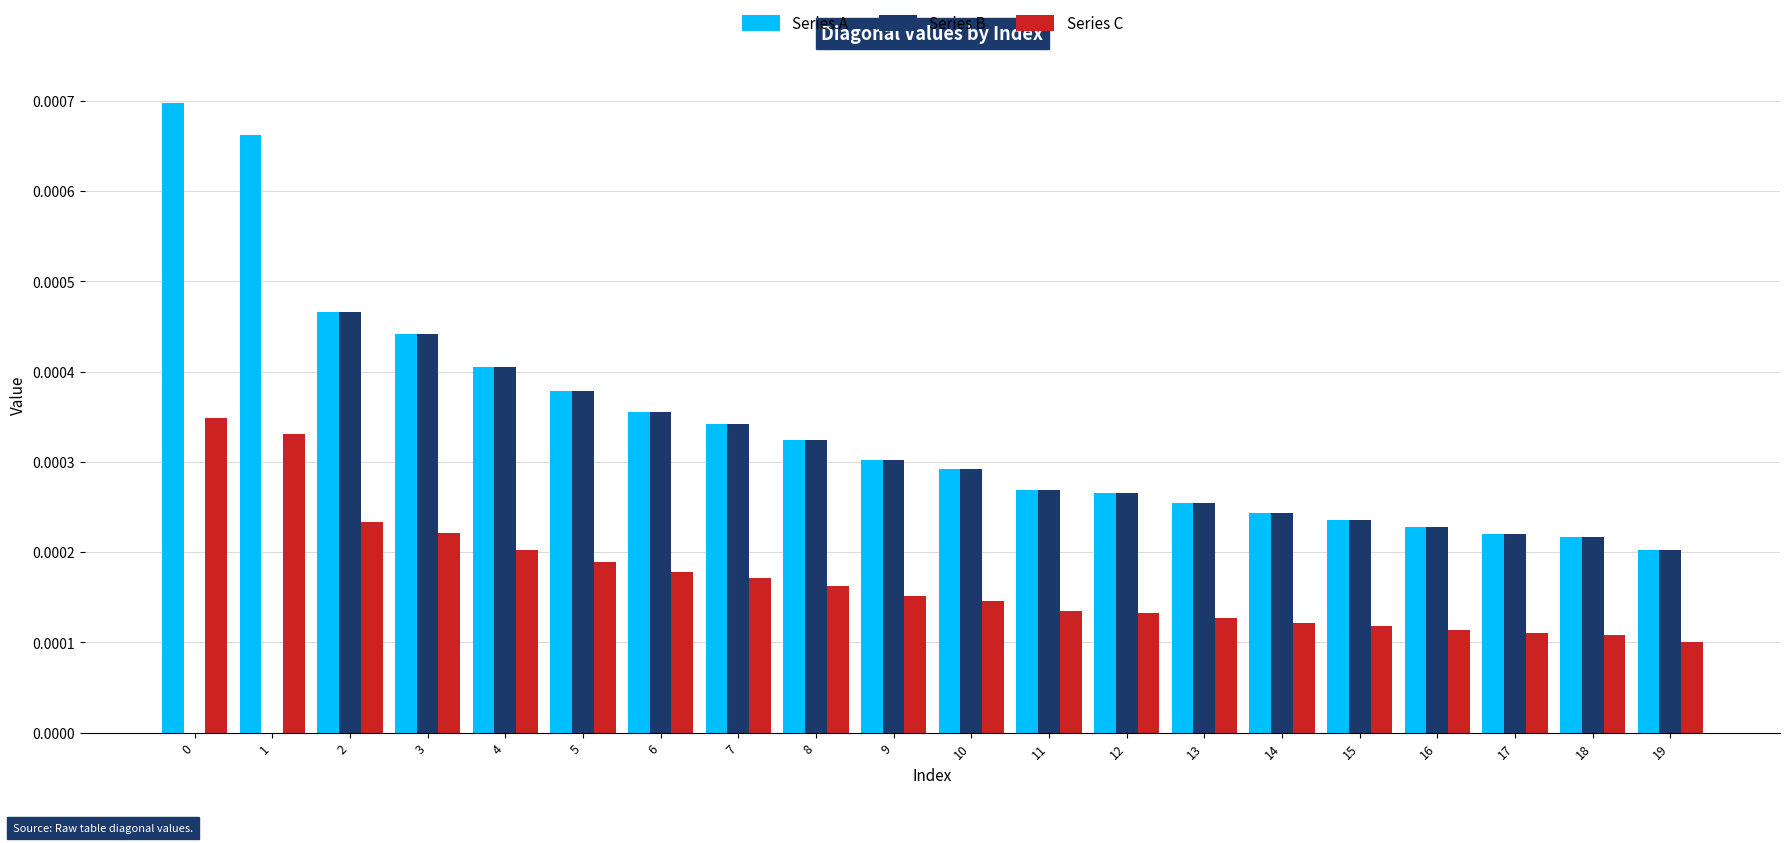

At which label does Series B reach its peak?

2